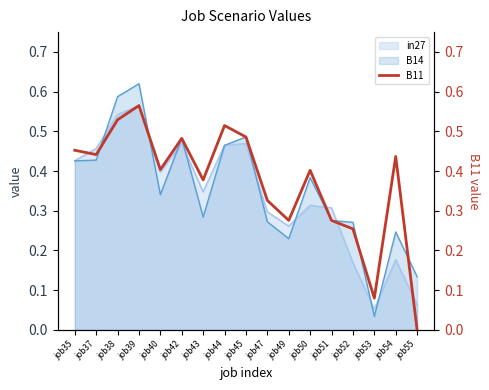

Count the number of values greater than 0.

16